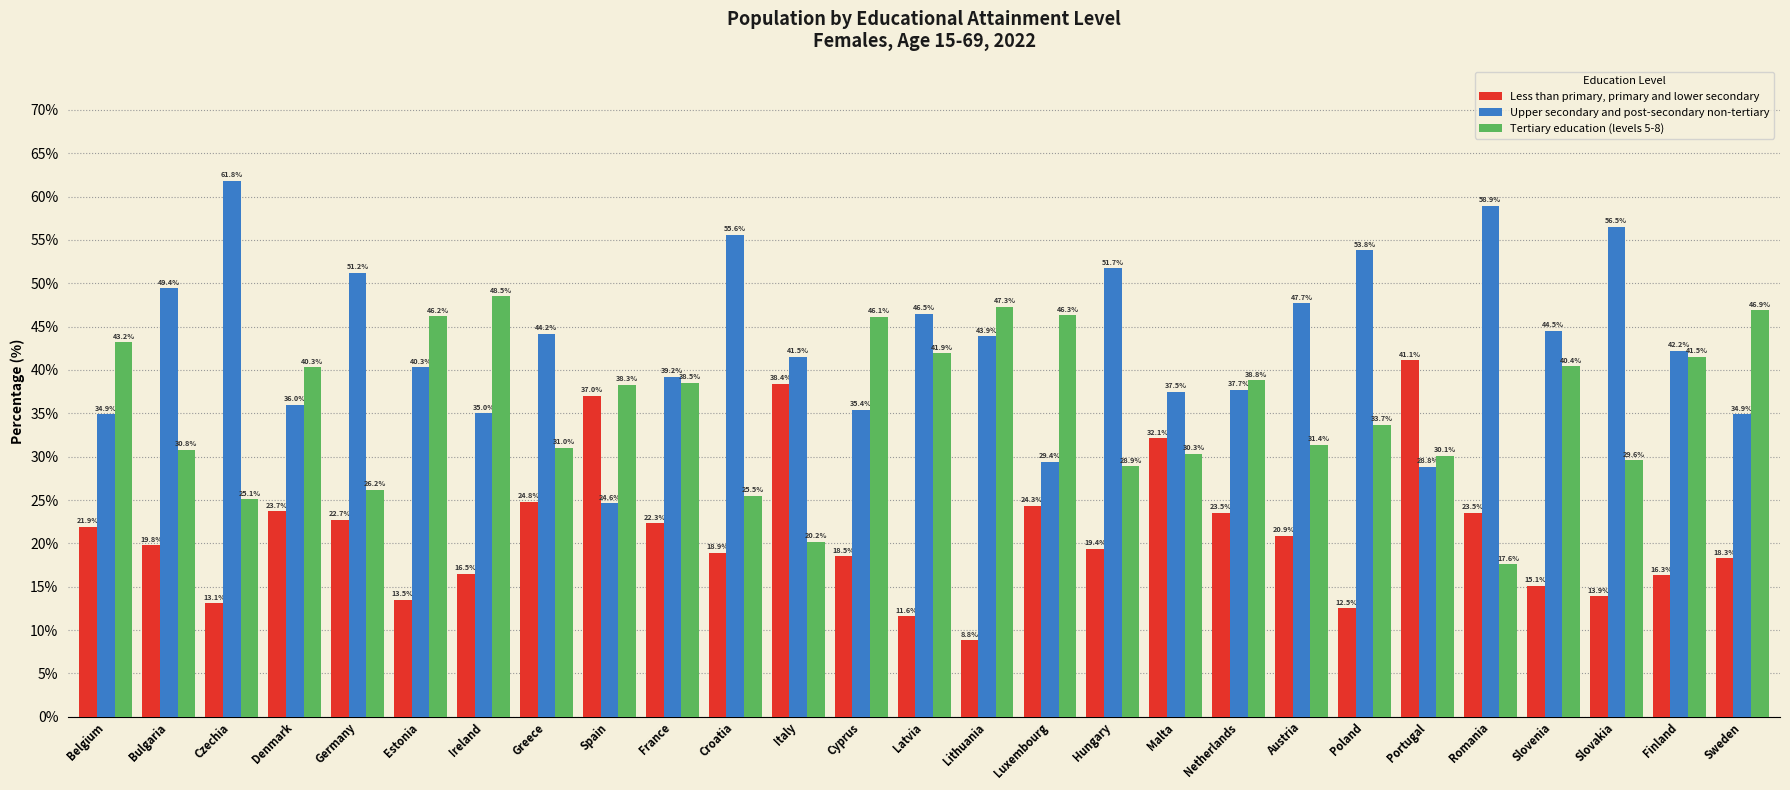

How many bars are there in total?

81